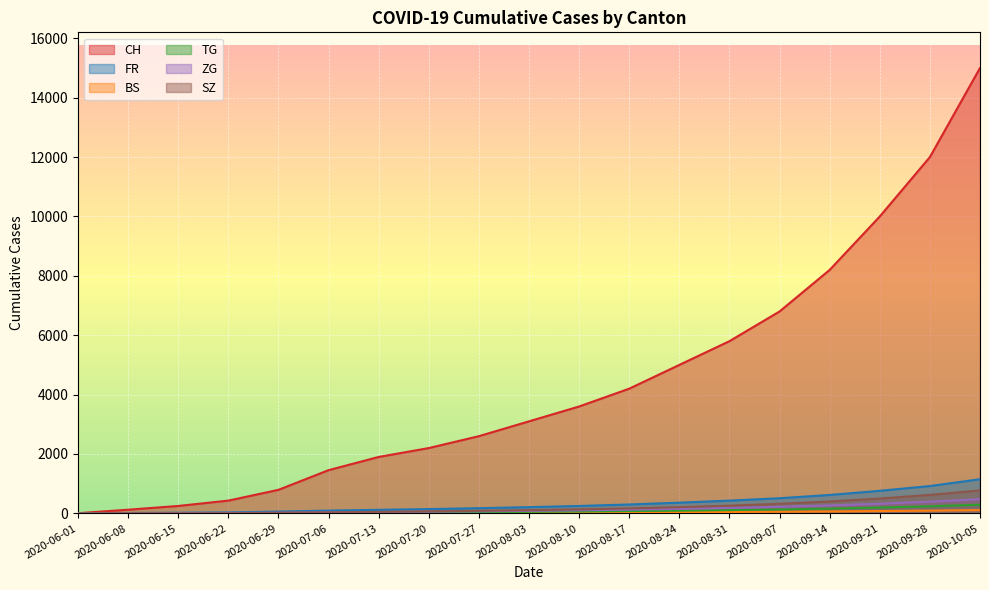

Which series has the largest total across all categories?

CH